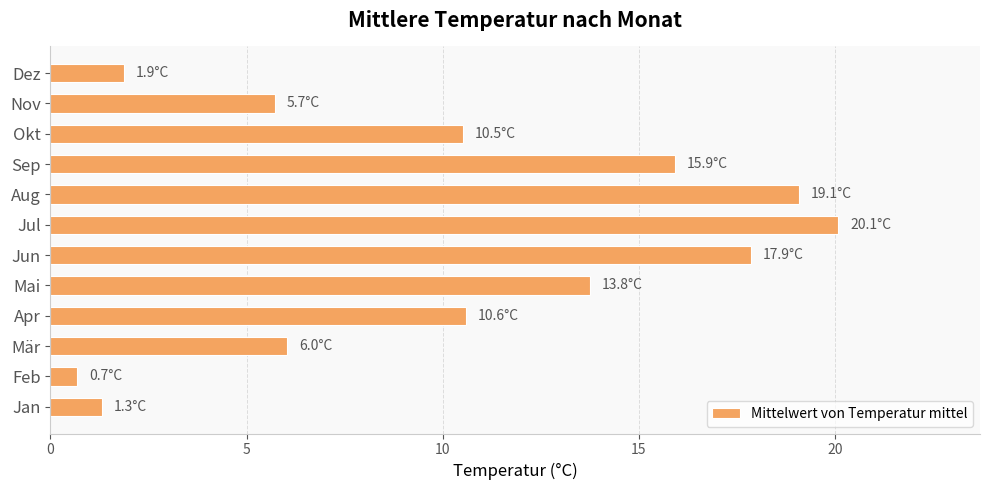

What is the approximate value at Aug?

19.1